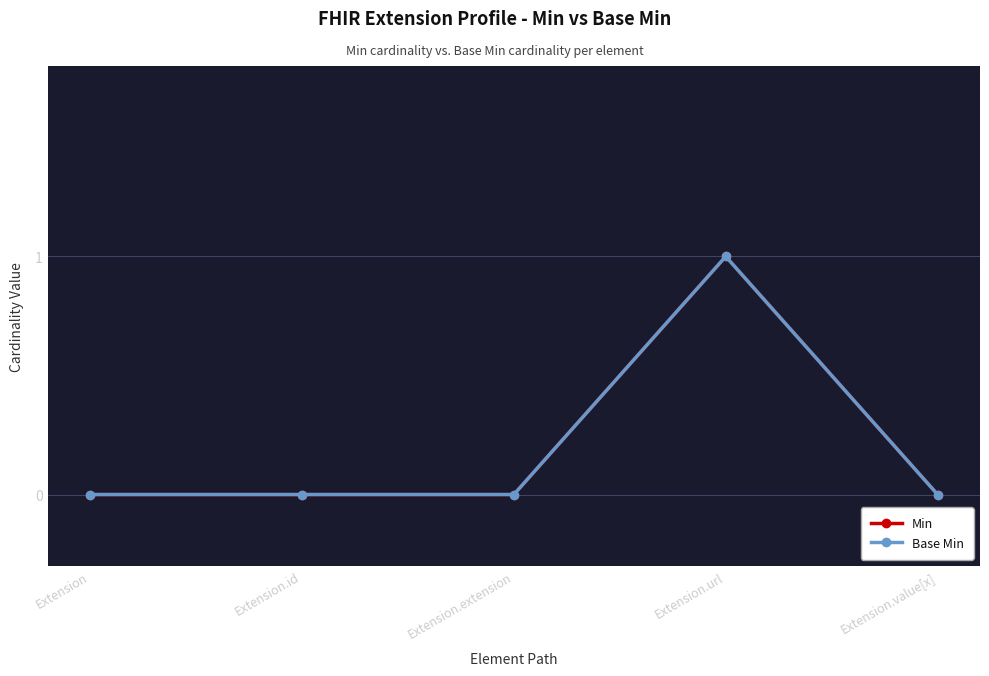

Rank the series at Extension.url from lowest to highest value.

Min, Base Min